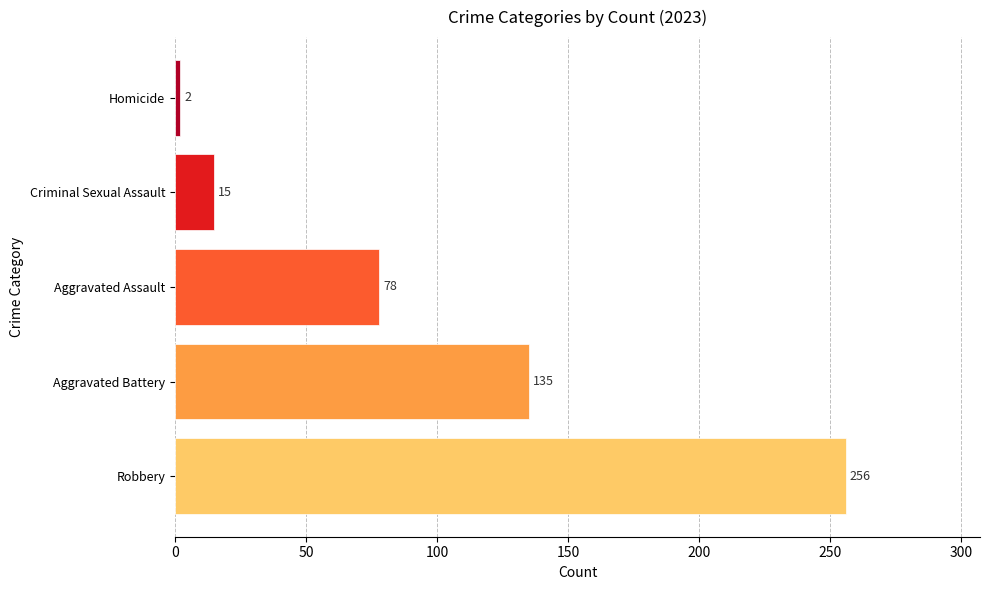

What is the difference between the maximum and minimum values?

254